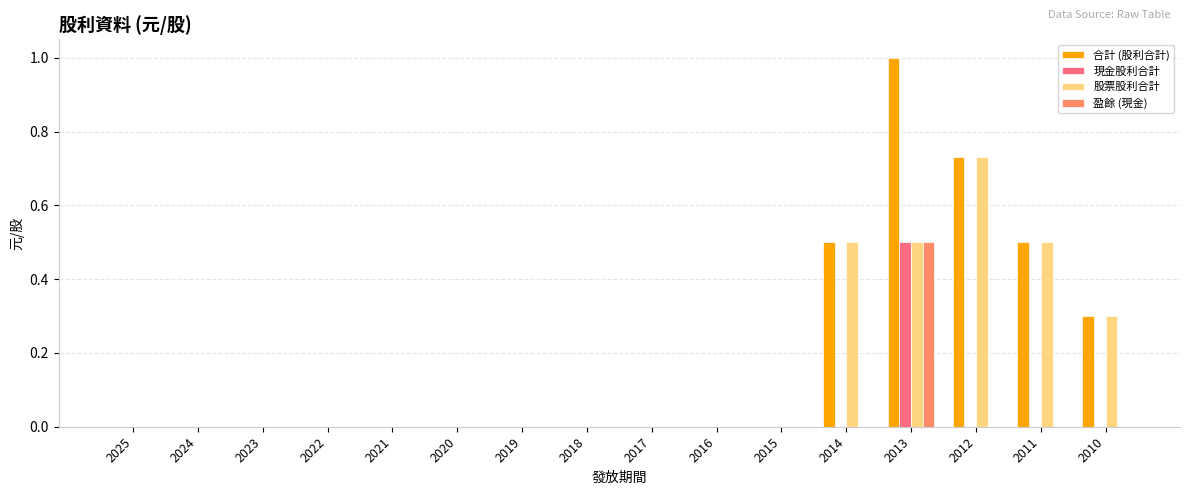

Which label corresponds to the largest value in the chart?

2013